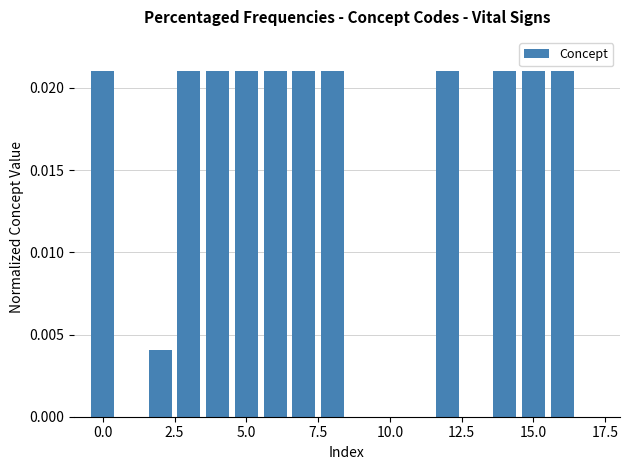

How many data points does each series have?

18